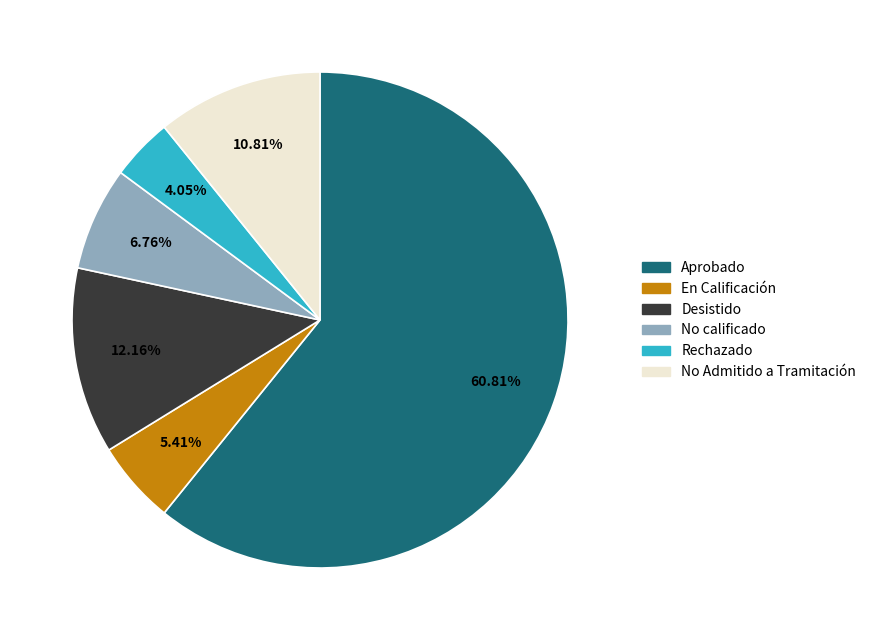

What percentage is NOT represented by No calificado?

93.2%